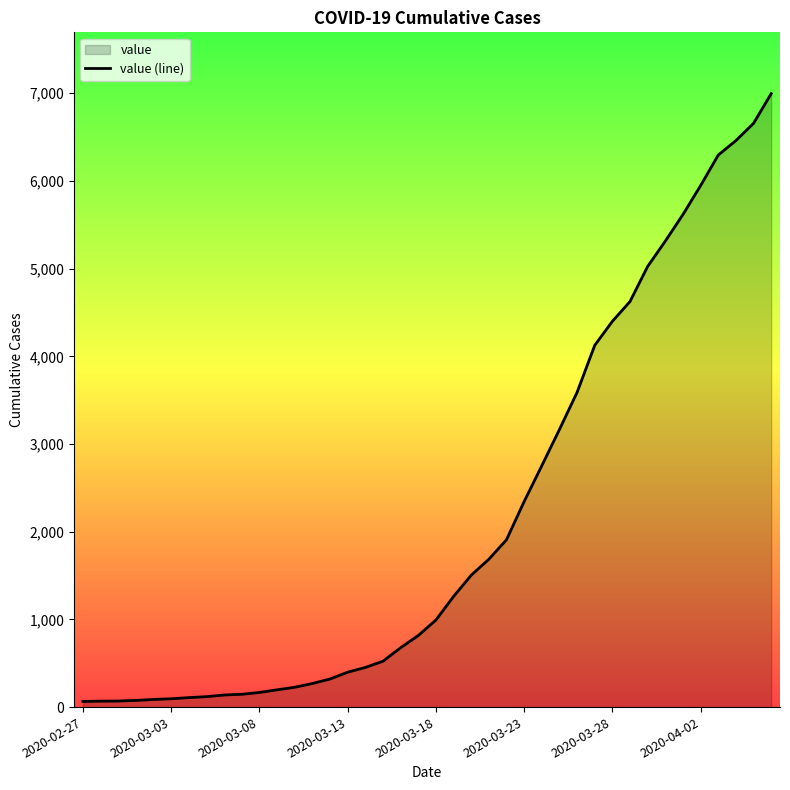

At which label does the data first exceed 993?

21